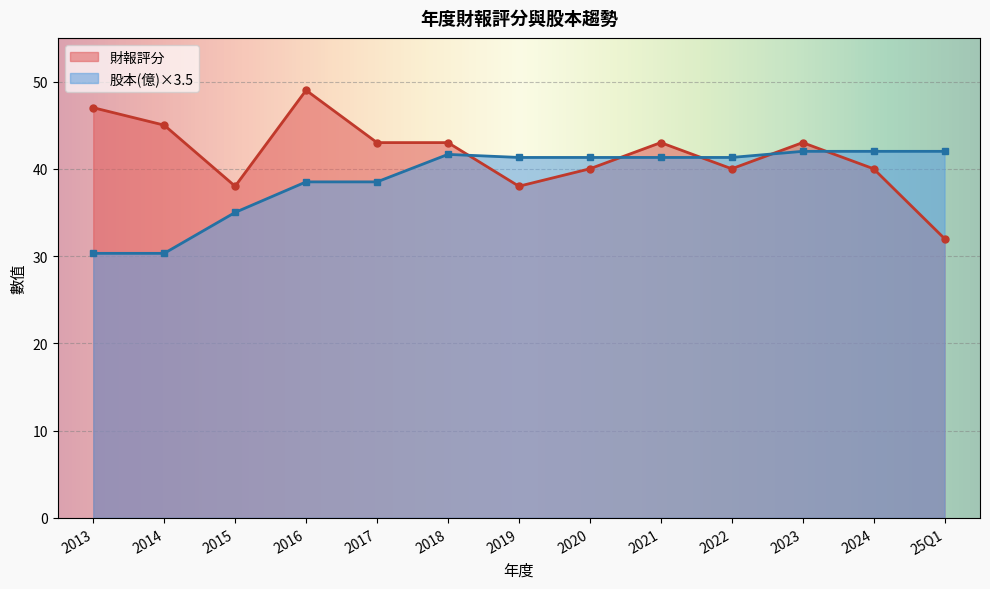

Where do 財報評分 and 股本(億)×3.5 first cross each other?

2018 and 2019